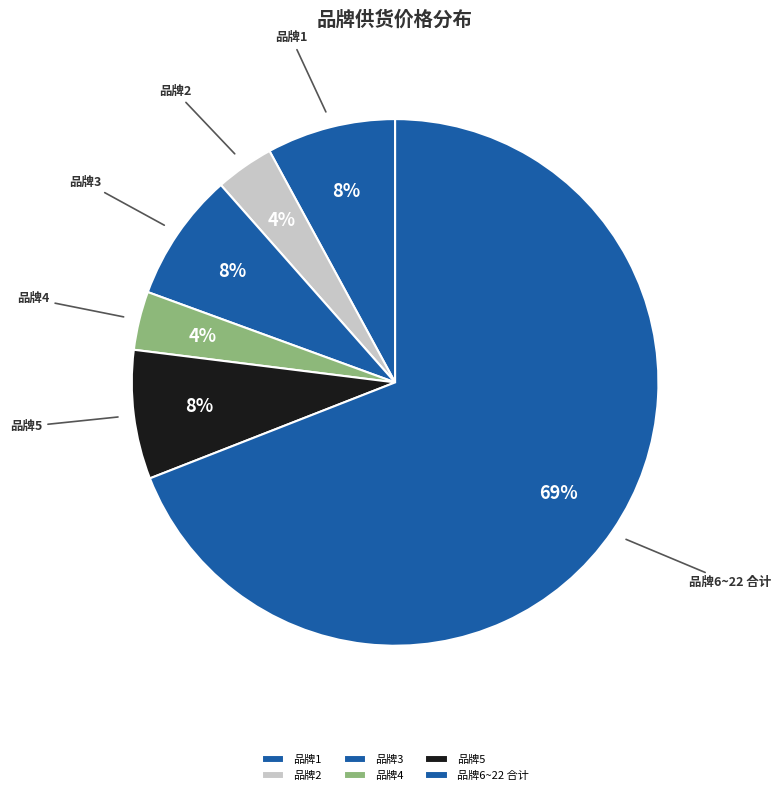

Is 品牌4 the majority of the pie?

No